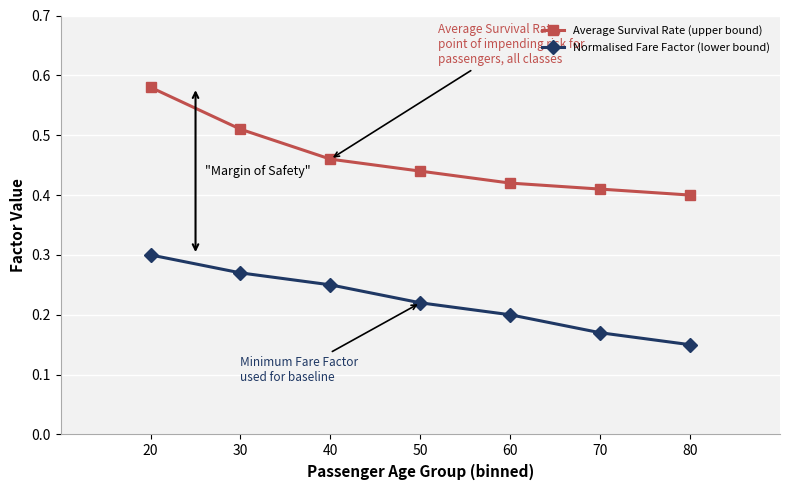

Which label corresponds to the smallest value in the chart?

80